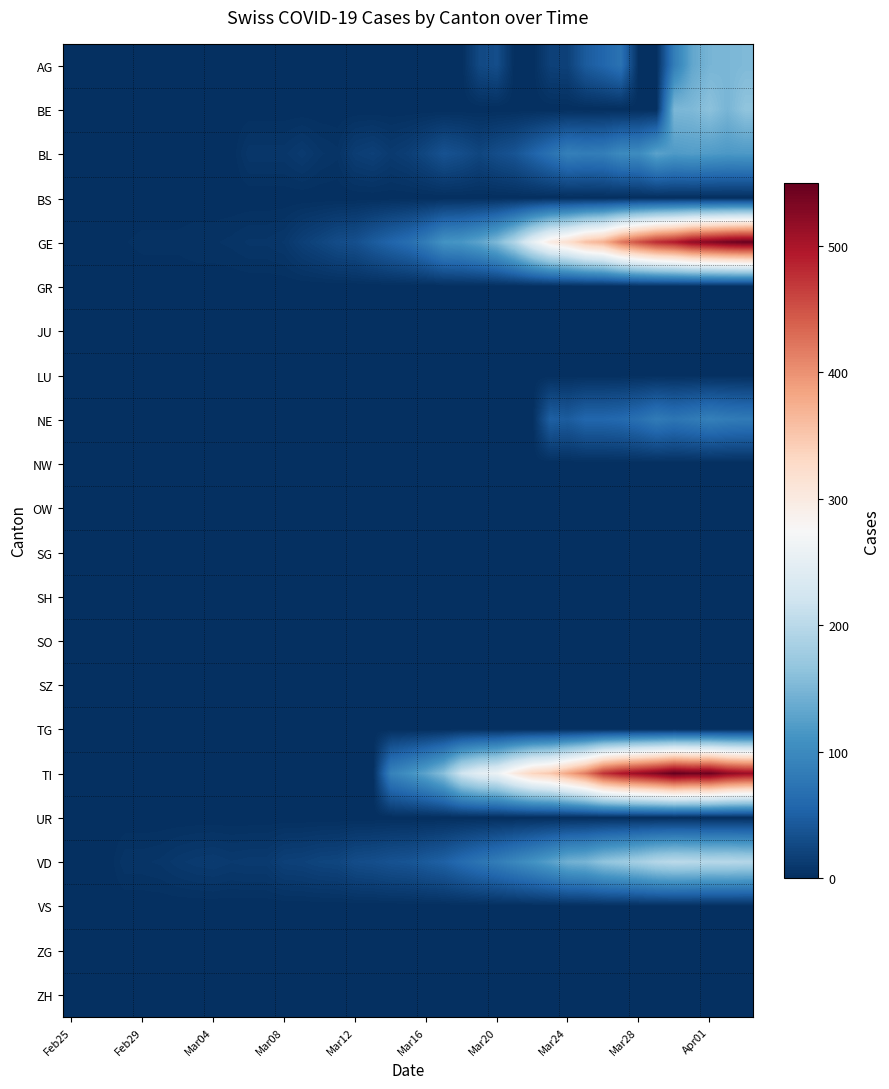

Reading left to right, what are all the values shown in this chart?

AG: 0	0	0	0	0	0	0	0	0	0	0	0	0	0	0	0	0	0	0	0	0	0	0	26	31	0	0	18	19	45	57	72	0	0	85	132	148	150	153
BE: 0	0	0	0	0	0	0	0	0	0	0	0	0	0	0	0	0	0	0	0	0	0	0	0	0	0	0	0	0	0	0	0	0	0	150	152	162	148	165
BL: 0	0	0	0	0	0	0	0	0	0	8	8	8	12	7	5	15	18	12	16	25	36	31	23	31	38	54	71	88	84	86	101	102	128	119	122	120	117	118
BS: 0	0	0	0	0	0	0	0	0	0	0	0	0	0	0	0	0	0	0	0	0	0	0	0	0	0	0	0	0	0	0	0	0	0	0	0	0	0	0
GE: 0	1	1	2	3	3	3	4	4	5	7	7	9	17	23	30	33	45	56	66	85	111	115	129	152	194	251	298	320	356	372	421	452	479	493	518	528	540	547
GR: 0	0	0	0	0	0	0	0	0	0	0	0	0	0	0	0	0	0	0	0	0	0	0	0	0	0	0	0	0	0	0	0	0	0	0	0	0	0	0
JU: 0	0	0	0	0	0	0	0	0	0	0	0	0	0	0	0	0	0	0	0	0	0	0	0	0	0	0	0	0	0	0	0	0	0	0	0	0	0	0
LU: 0	0	0	0	0	0	0	0	0	0	0	0	0	0	0	0	0	0	0	0	0	0	0	0	0	0	0	0	0	0	0	0	0	0	0	0	0	0	0
NE: 0	0	0	0	0	0	0	0	0	0	0	0	0	0	0	0	0	0	0	0	0	0	0	0	0	0	0	50	46	58	58	61	69	82	75	81	88	83	81
NW: 0	0	0	0	0	0	0	0	0	0	0	0	0	0	0	0	0	0	0	0	0	0	0	0	0	0	0	0	0	0	0	0	0	0	0	0	0	0	0
OW: 0	0	0	0	0	0	0	0	0	0	0	0	0	0	0	0	0	0	0	0	0	0	0	0	0	0	0	0	0	0	0	0	0	0	0	0	0	0	0
SG: 0	0	0	0	0	0	0	0	0	0	0	0	0	0	0	0	0	0	0	0	0	0	0	0	0	0	0	0	0	0	0	0	0	0	0	0	0	0	0
SH: 0	0	0	0	0	0	0	0	0	0	0	0	0	0	0	0	0	0	0	0	0	0	0	0	0	0	0	0	0	0	0	0	0	0	0	0	0	0	0
SO: 0	0	0	0	0	0	0	0	0	0	0	0	0	0	0	0	0	0	0	0	0	0	0	0	0	0	0	0	0	0	0	0	0	0	0	0	0	0	0
SZ: 0	0	0	0	0	0	0	0	0	0	0	0	0	0	0	0	0	0	0	0	0	0	0	0	0	0	0	0	0	0	0	0	0	0	0	0	0	0	0
TG: 0	0	0	0	0	0	0	0	0	0	0	0	0	0	0	0	0	0	0	0	0	0	0	0	0	0	0	0	0	0	0	0	0	0	0	0	0	0	0
TI: 0	0	0	0	0	0	0	0	0	0	0	0	0	0	0	0	0	0	90	108	130	160	220	247	259	301	335	349	383	418	474	498	514	530	551	542	544	522	512
UR: 0	0	0	0	0	0	0	0	0	0	0	0	0	0	0	0	0	0	0	0	0	0	0	0	0	0	0	0	0	0	0	0	0	0	0	0	0	0	0
VD: 0	0	0	6	6	7	10	12	13	11	12	12	18	19	22	23	30	32	36	38	45	51	63	74	84	97	110	125	143	148	165	174	183	196	202	200	198	199	196
VS: 0	0	0	0	0	0	0	0	0	0	0	0	0	0	0	0	0	0	0	0	0	0	0	0	0	0	0	0	0	0	0	0	0	0	0	0	0	0	0
ZG: 0	0	0	0	0	0	0	0	0	0	0	0	0	0	0	0	0	0	0	0	0	0	0	0	0	0	0	0	0	0	0	0	0	0	0	0	0	0	0
ZH: 0	0	0	0	0	0	0	0	0	0	0	0	0	0	0	0	0	0	0	0	0	0	0	0	0	0	0	0	0	0	0	0	0	0	0	0	0	0	0